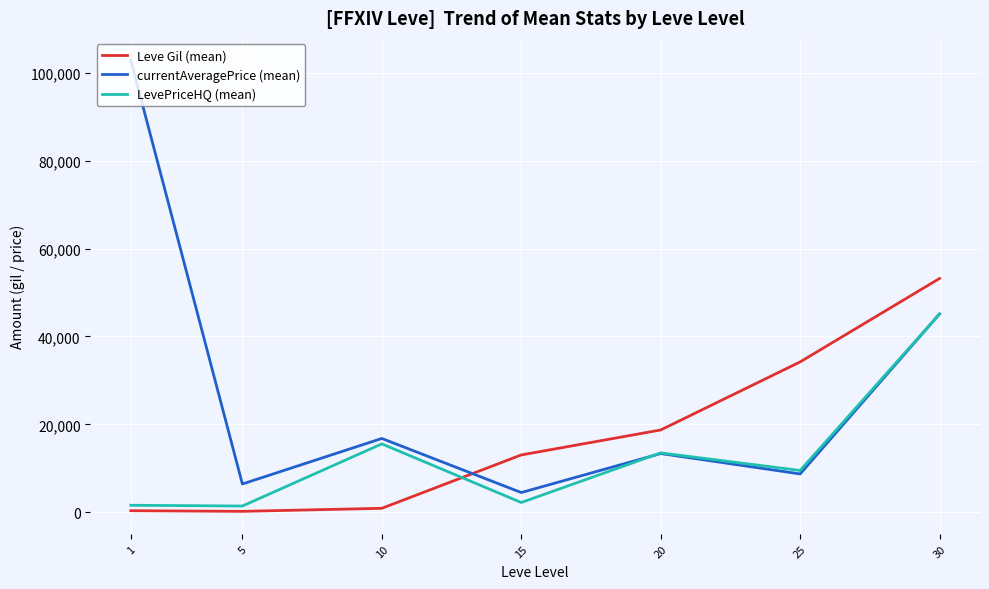

Which series changed the most between 1 and 5?

currentAveragePrice (mean)